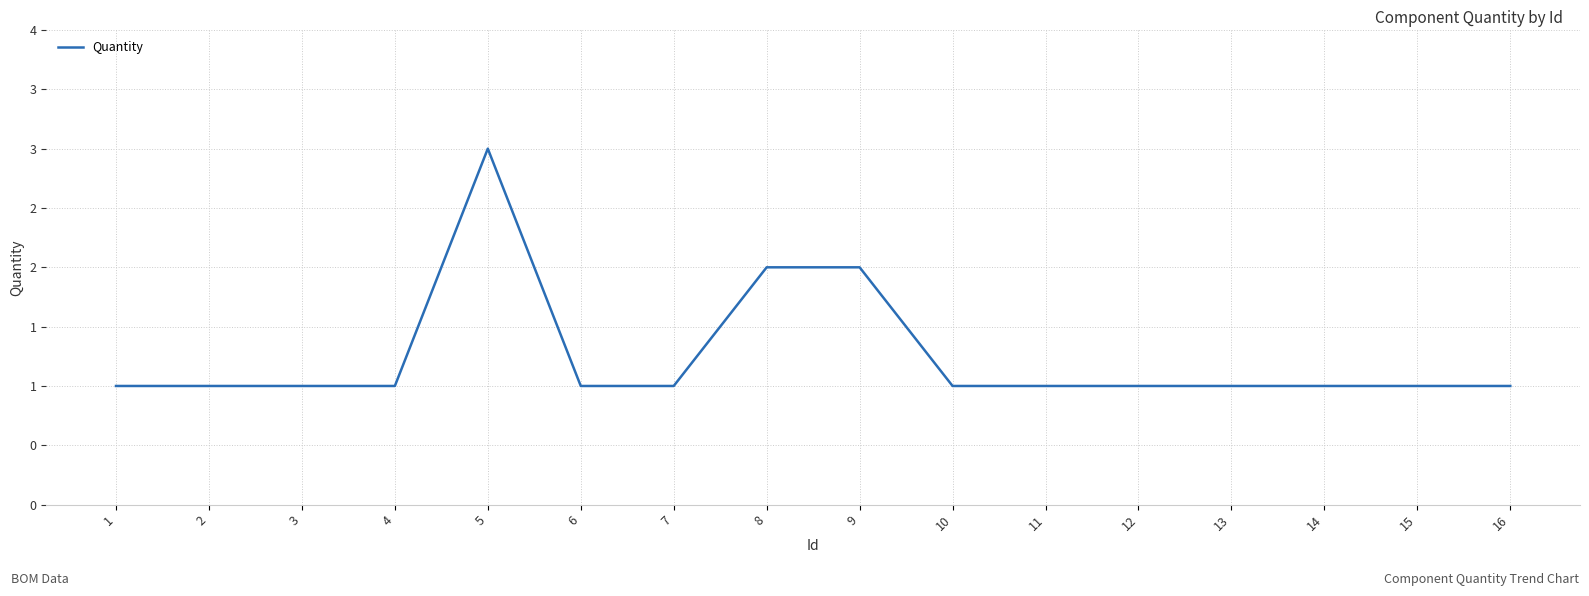

List the labels in order of value, smallest first.

1, 2, 3, 4, 6, 7, 10, 11, 12, 13, 14, 15, 16, 8, 9, 5